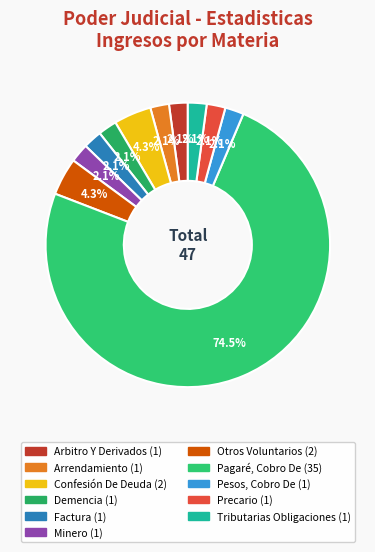

To the nearest percent, what portion does Pesos, Cobro De represent?

2%